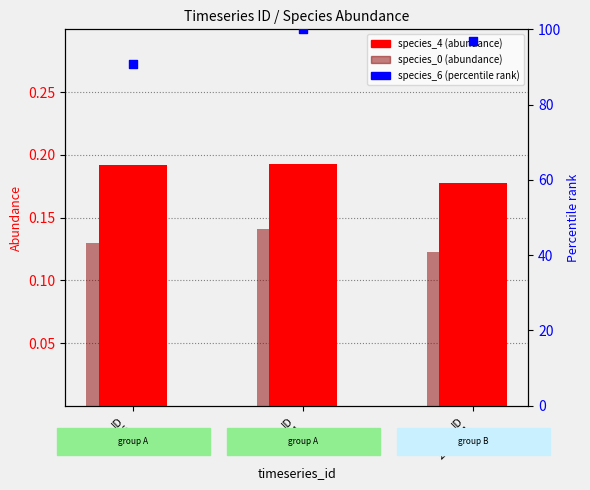

Which series contains the lowest Y value?

species_0